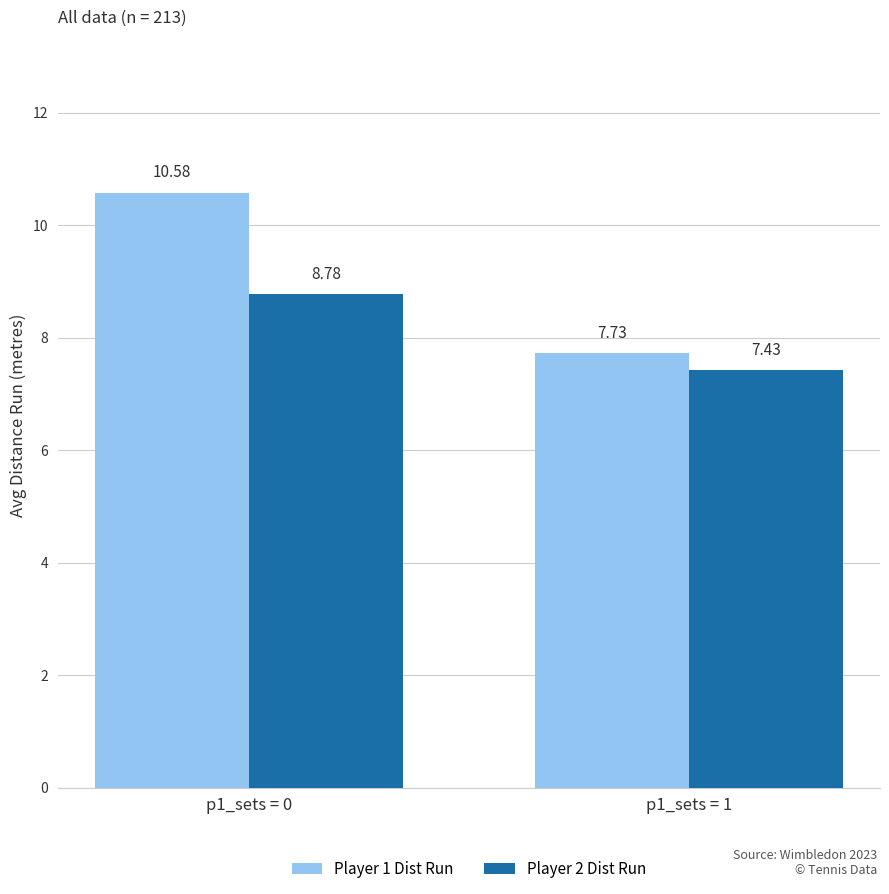

How many bars are there in each group?

2